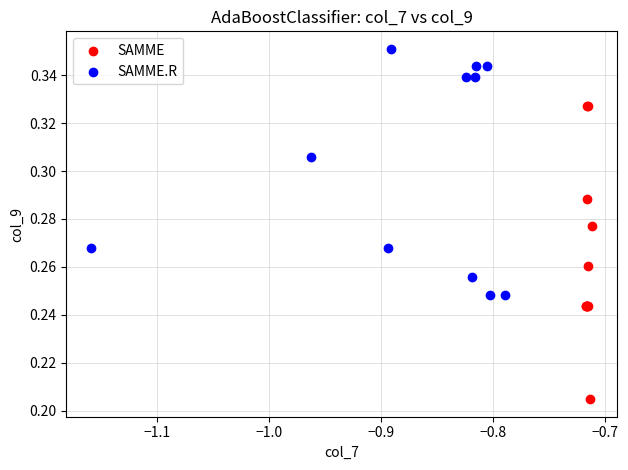

Which series contains the highest Y value?

SAMME.R